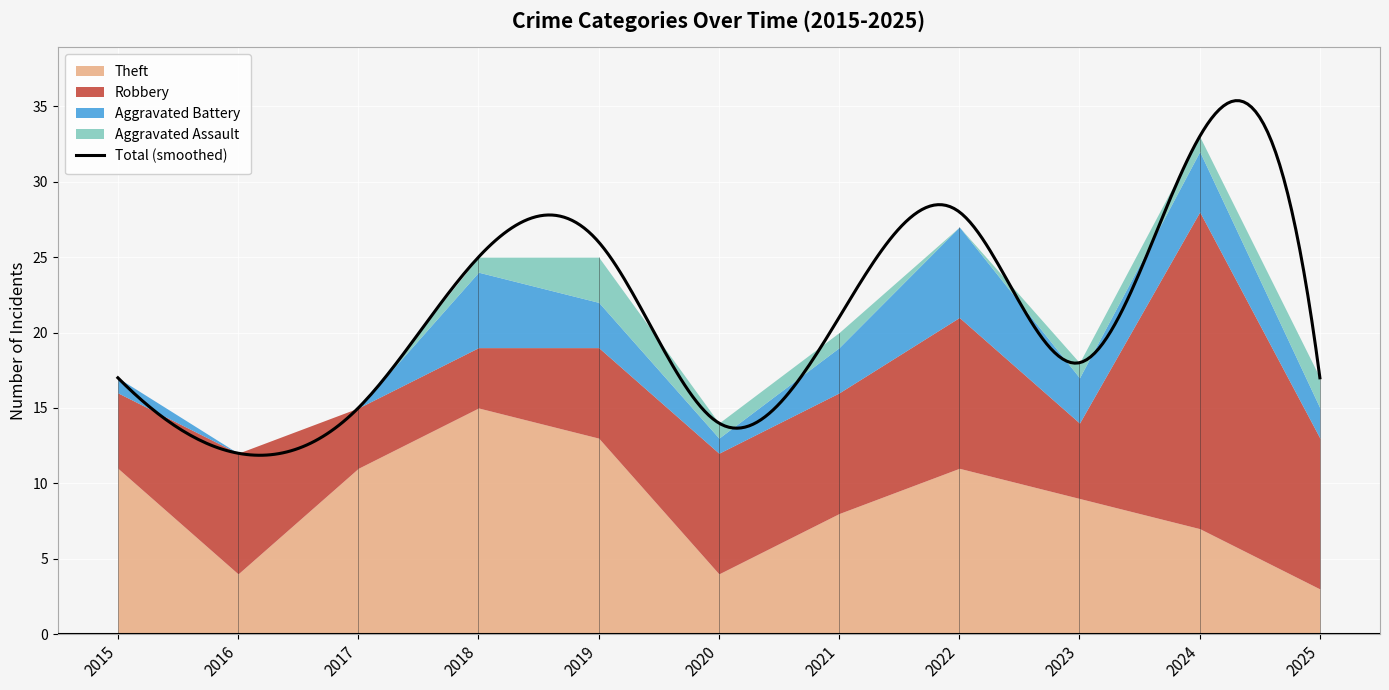

What is the minimum value for Robbery?

4